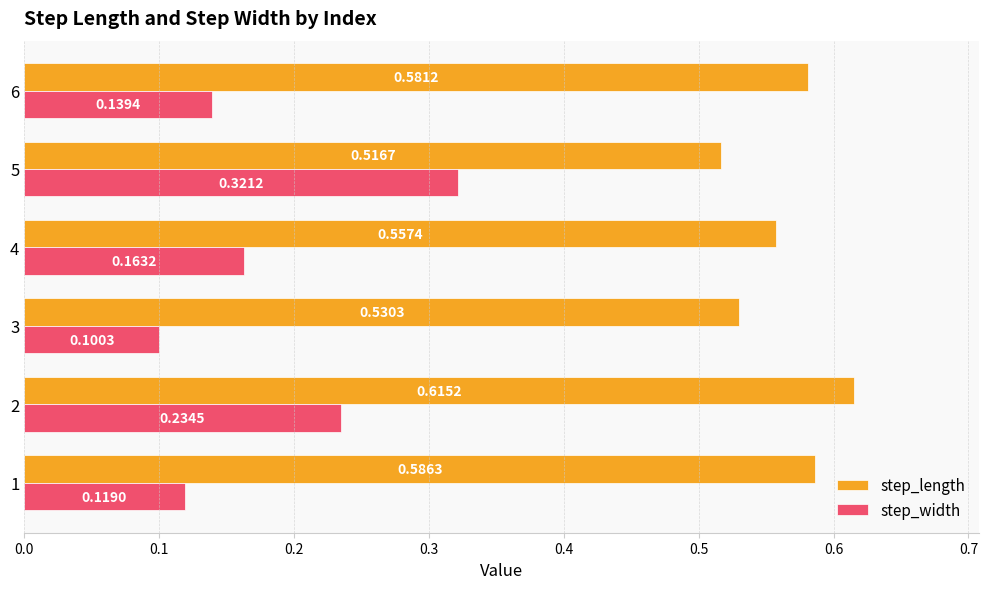

Count the number of data series in this chart.

2